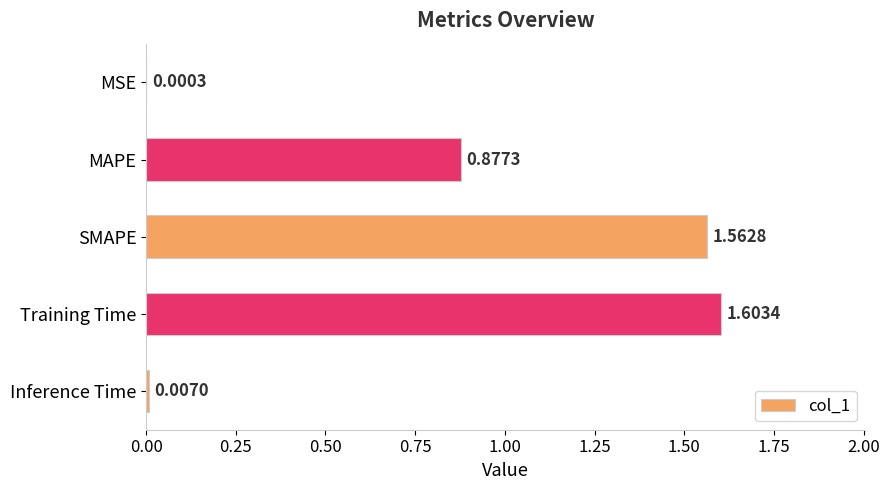

Which has a higher value, SMAPE or MSE?

SMAPE